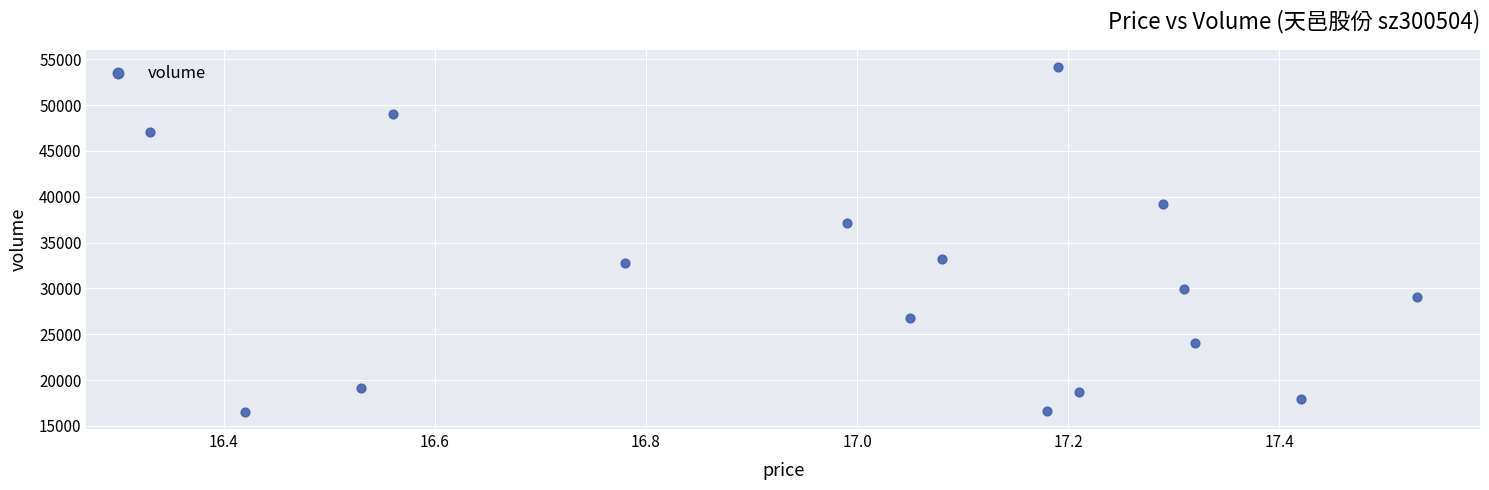

What is the range of Y values (max minus min)?

37657